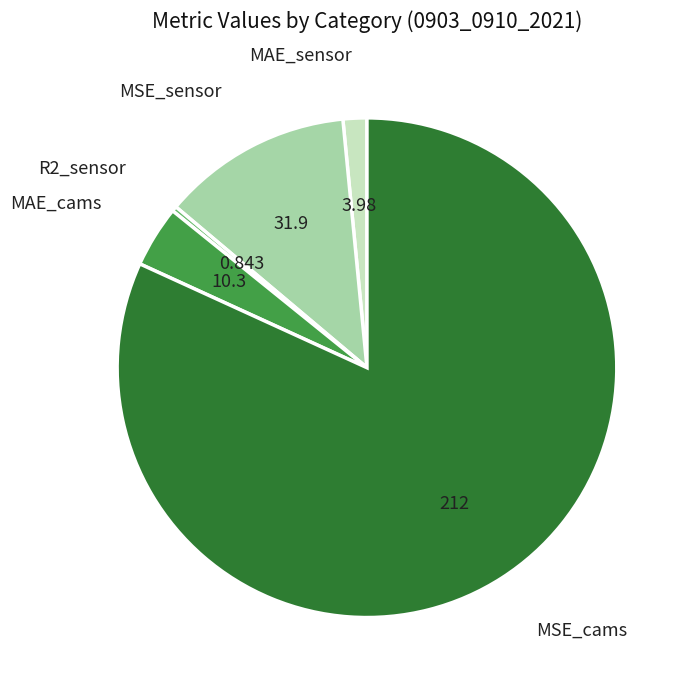

Count the number of slices in the pie.

5